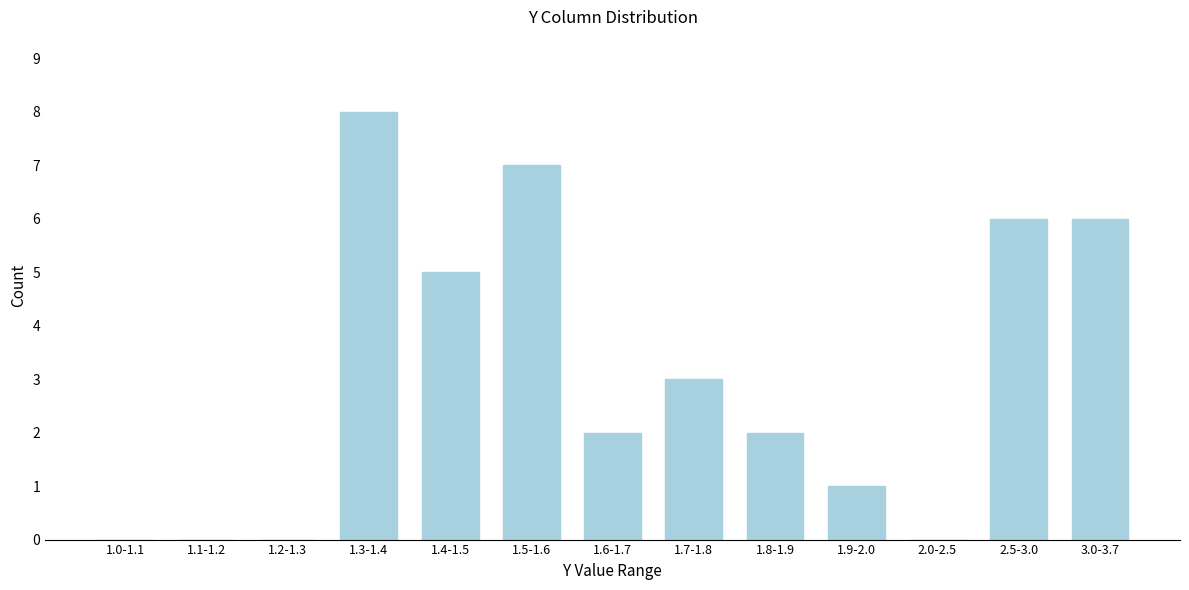

Reading right to left, extract all data points from this chart.

3.0-3.7=6	2.5-3.0=6	2.0-2.5=0	1.9-2.0=1	1.8-1.9=2	1.7-1.8=3	1.6-1.7=2	1.5-1.6=7	1.4-1.5=5	1.3-1.4=8	1.2-1.3=0	1.1-1.2=0	1.0-1.1=0